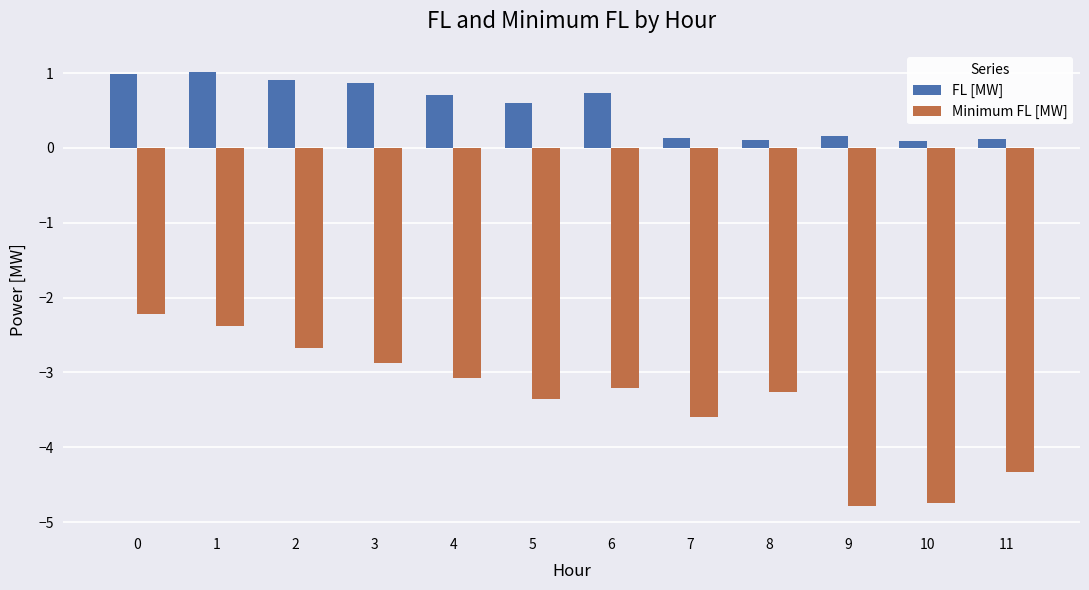

What is the average value of the Minimum FL [MW] series?

-3.4